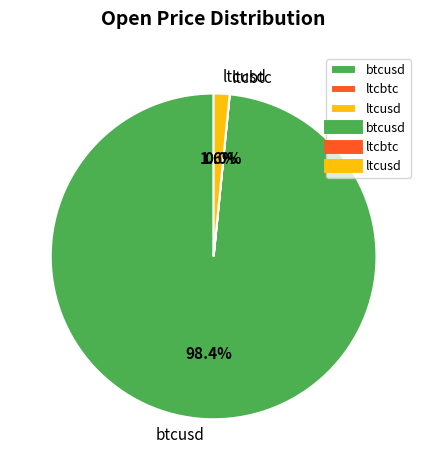

What is the majority slice?

btcusd